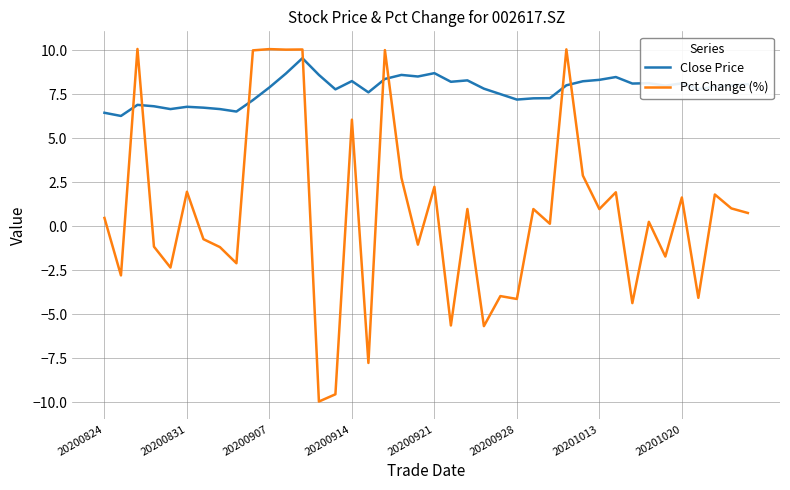

How many positive values does the Pct Change (%) series have?

23